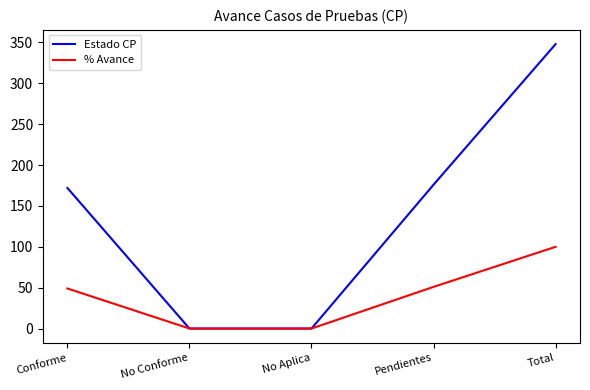

True or false: Estado CP has a value of -175 at No Aplica.

False